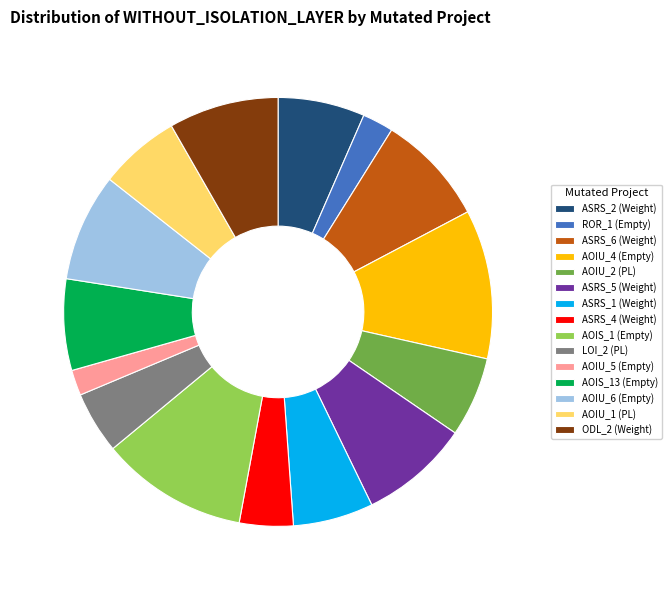

Is there a majority slice in this chart?

No